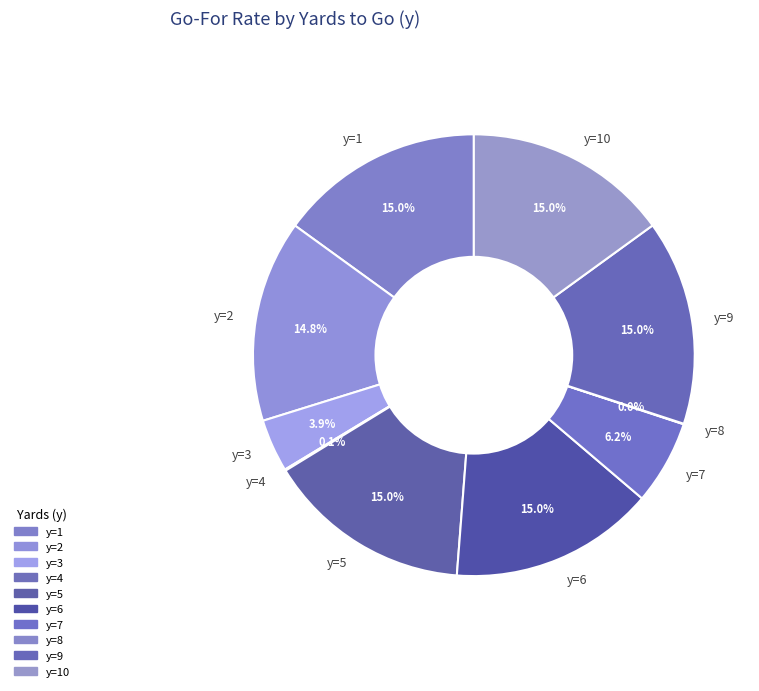

To the nearest percent, what percentage of the pie is y=9?

15%